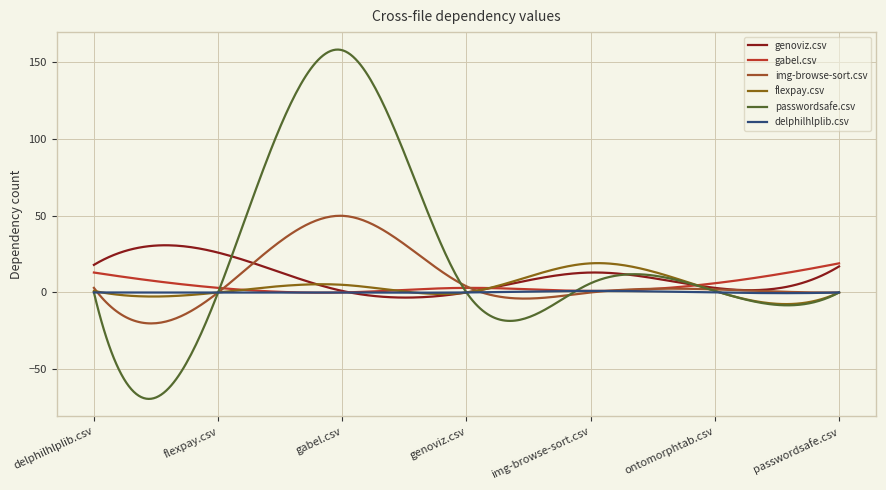

What is the difference between the maximum and minimum values in the img-browse-sort.csv series?

70.2